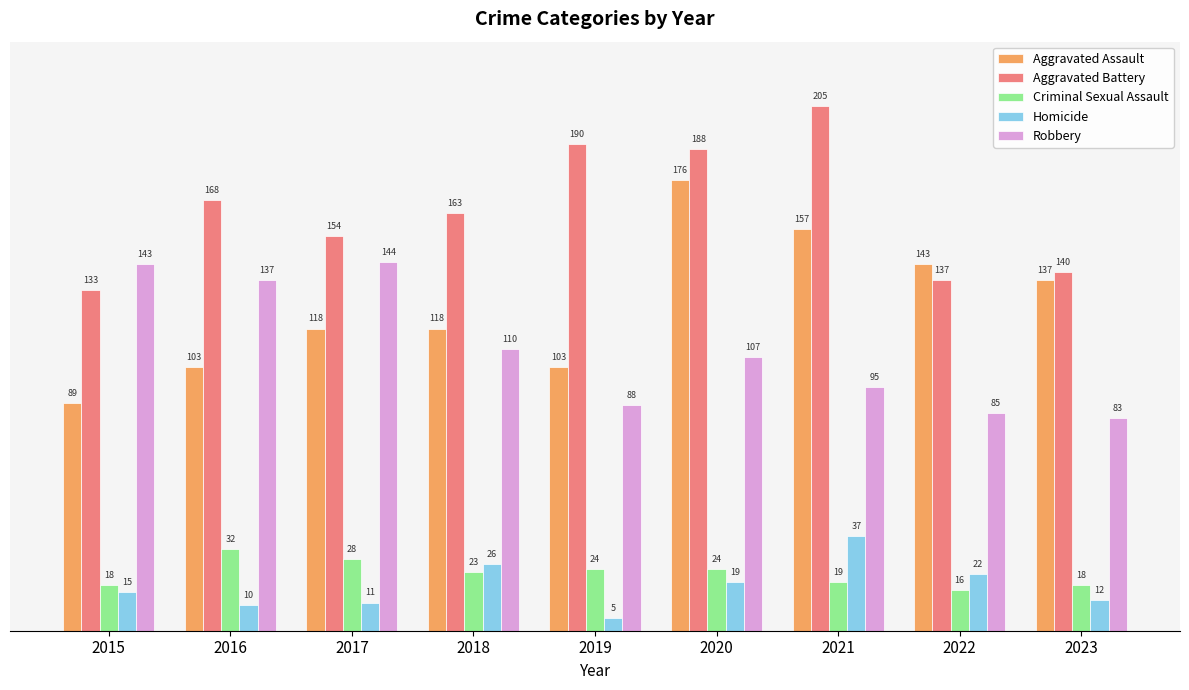

What is the difference between the highest and lowest values at 2022?

127